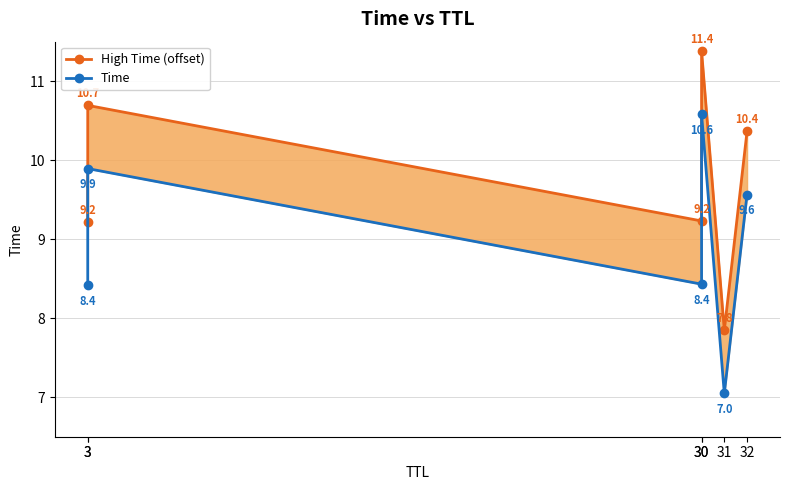

What is the spread (max minus min) of values at 3?

0.8